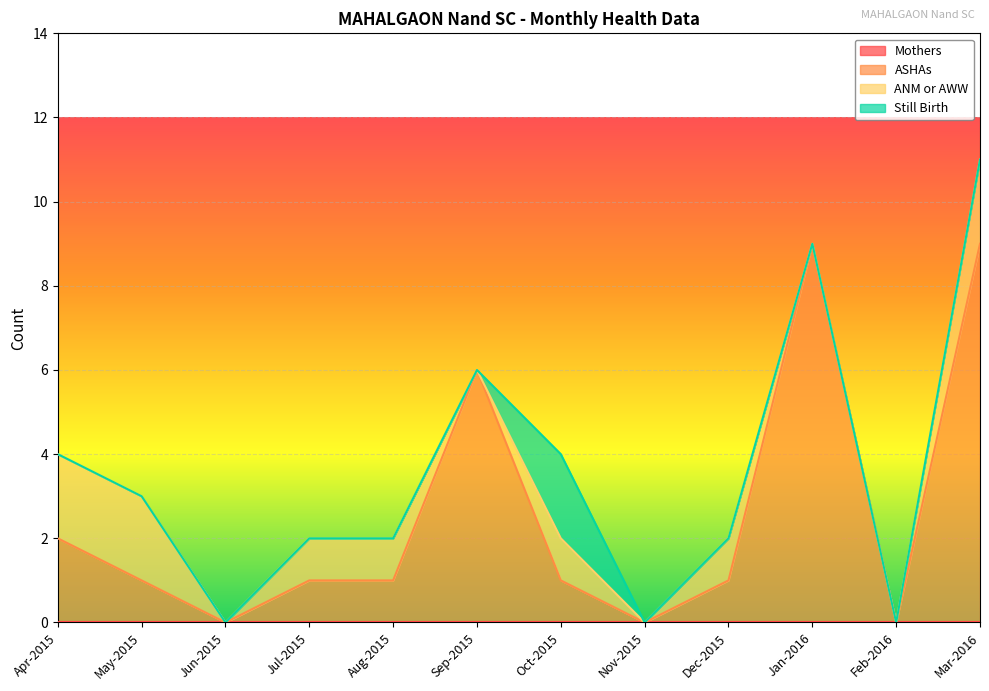

What is the value of the ANM or AWW point at the 5th from the left?

1